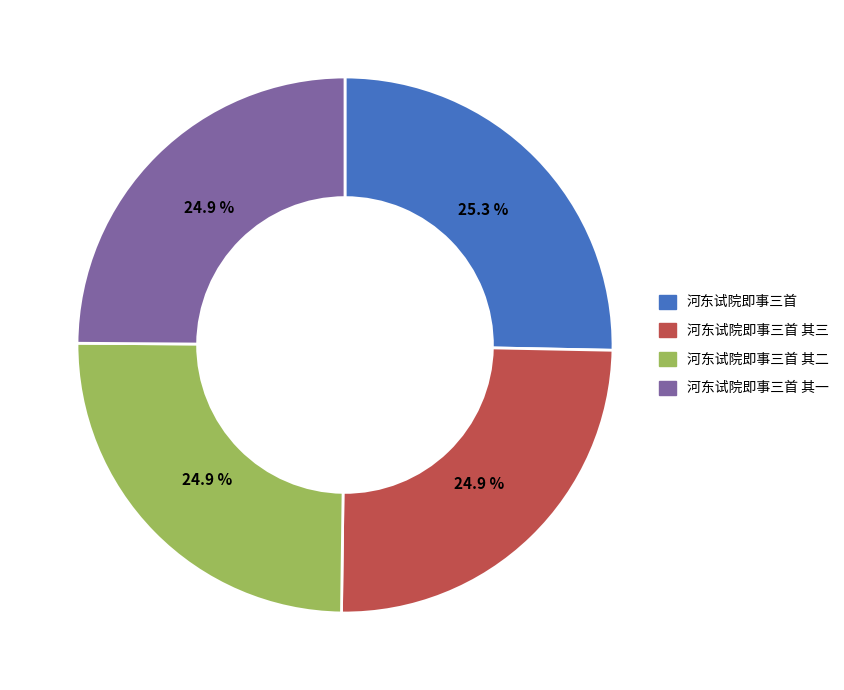

Is there any slice that represents more than half of the pie?

No